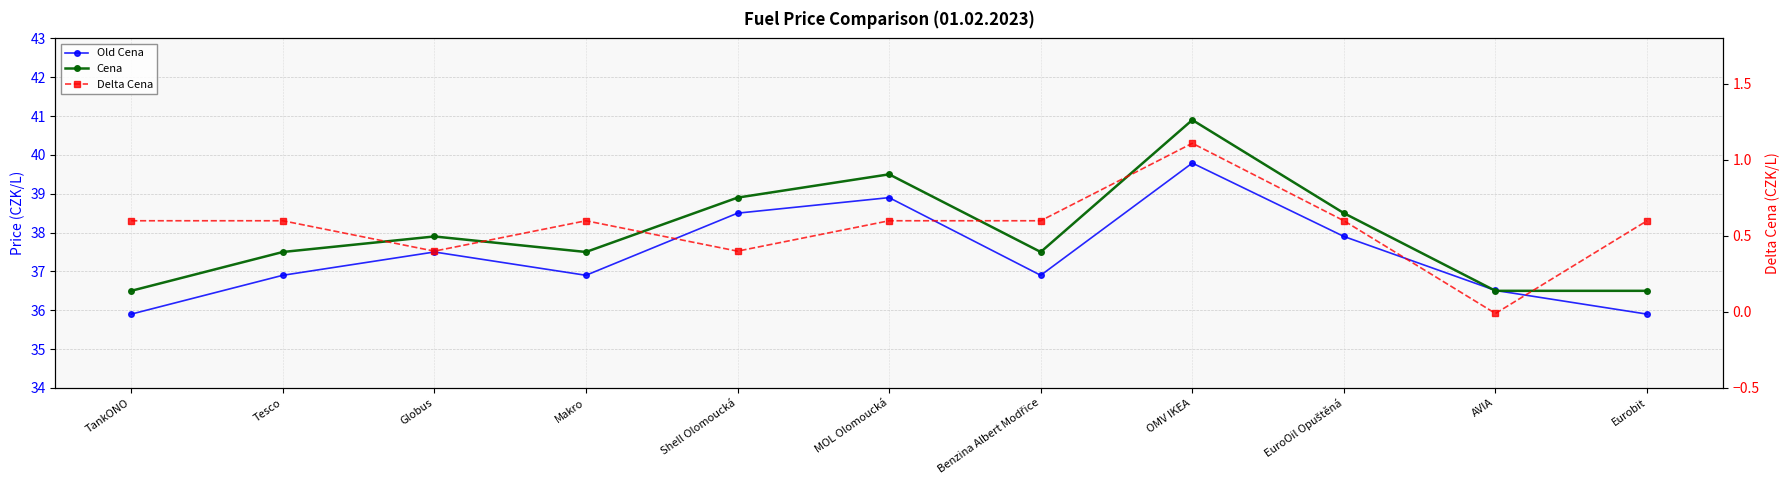

Is the value of Old Cena at Globus greater than the value of Delta Cena at Globus?

Yes